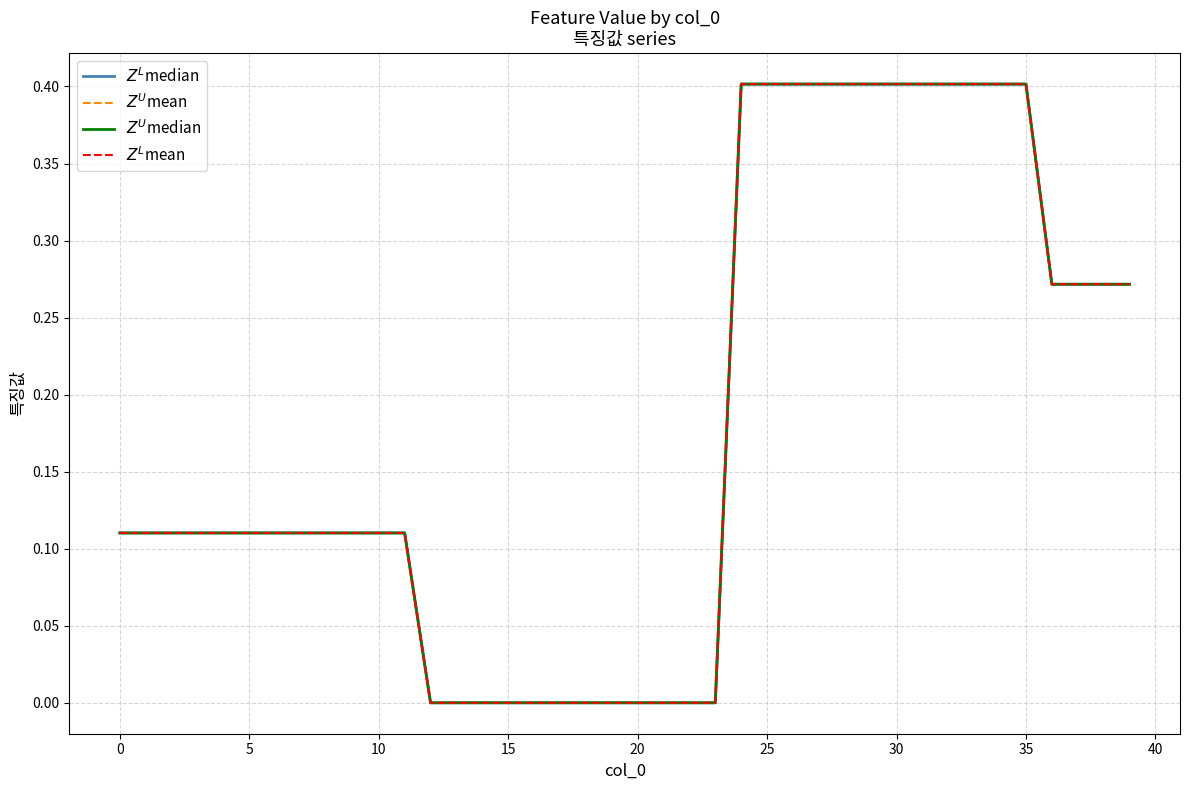

The $Z^L$median series shows 0.4 at 31. True or false?

True